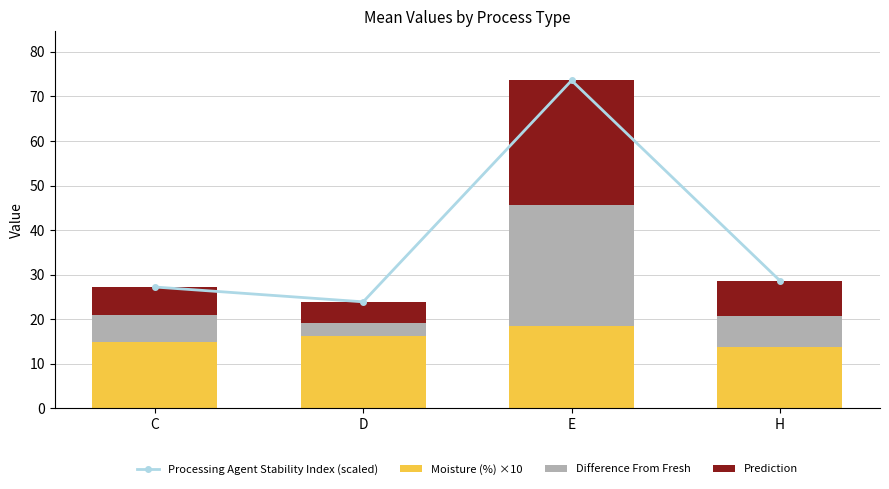

True or false: Moisture (%) ×10 has a value of 13.8 at H.

True